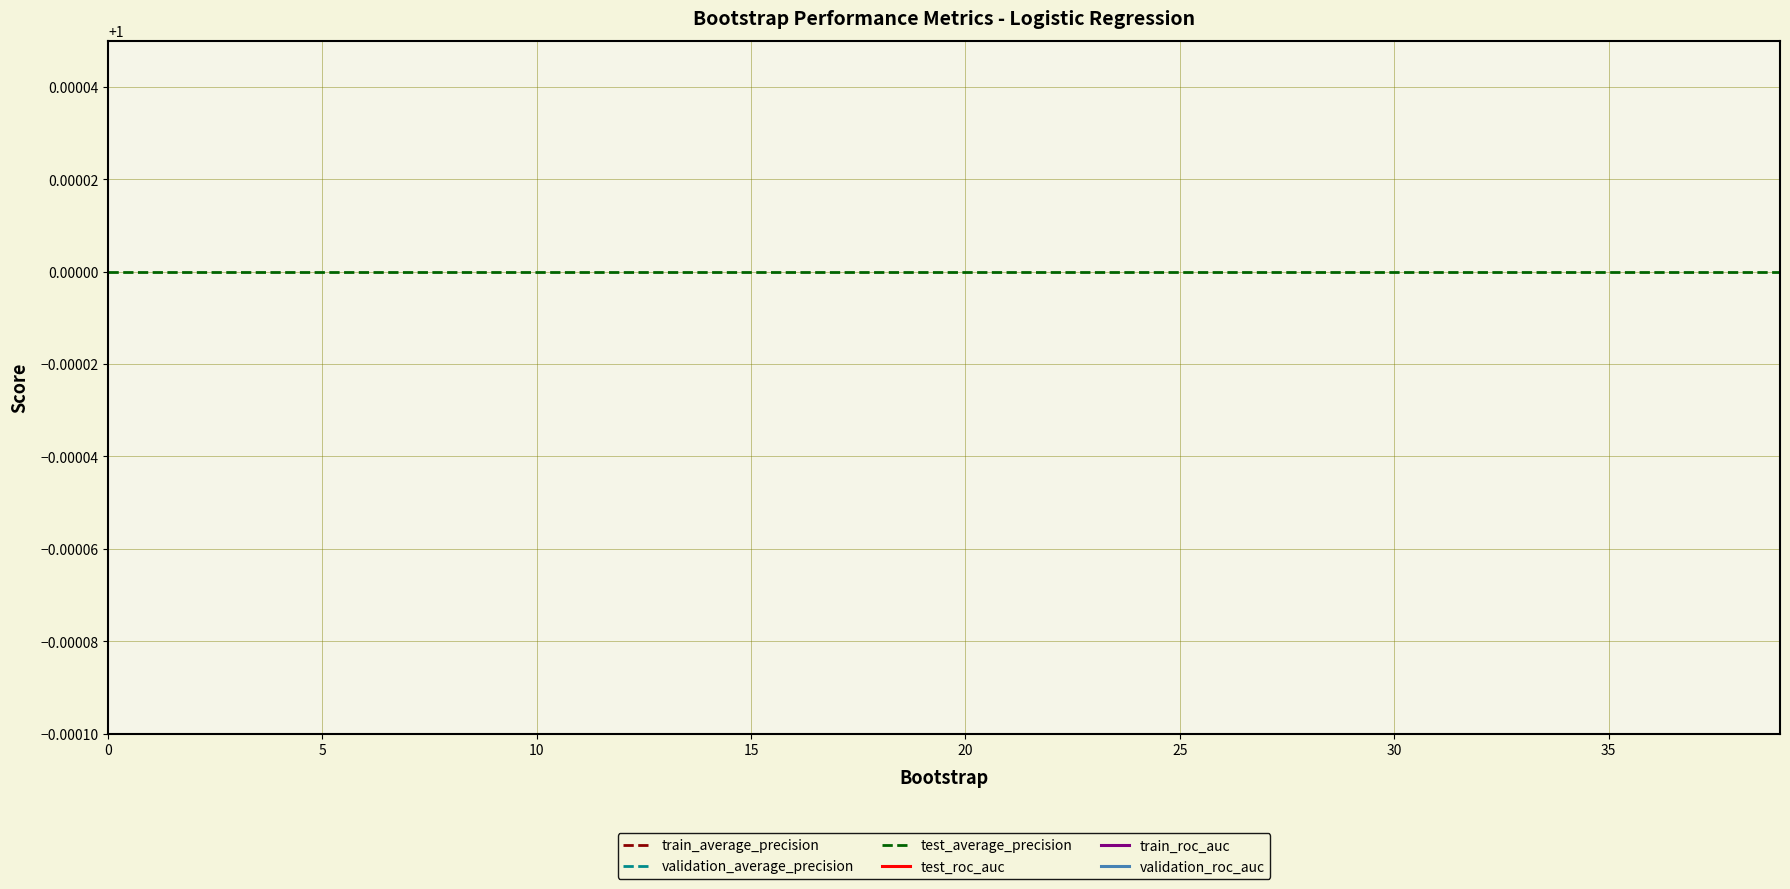

True or false: validation_roc_auc and train_average_precision cross at least once.

False